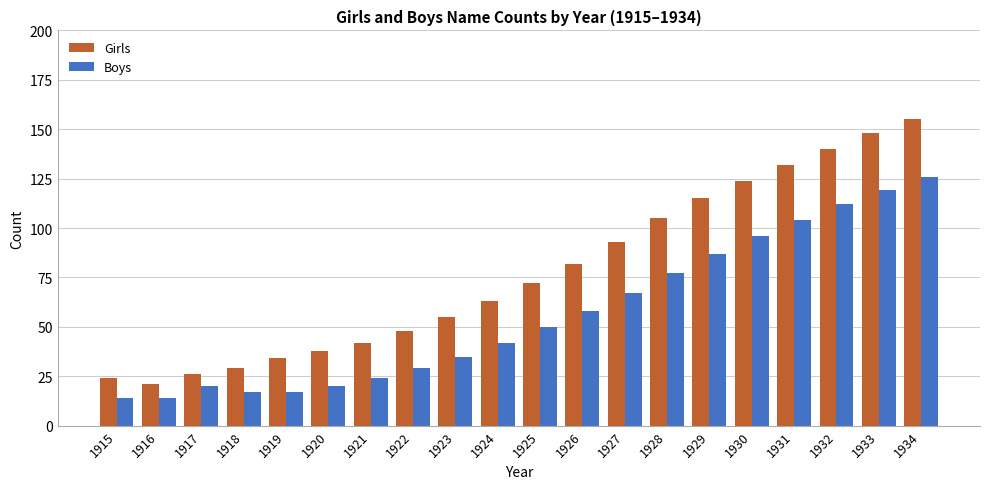

What is the approximate value of Girls at 1928?

105